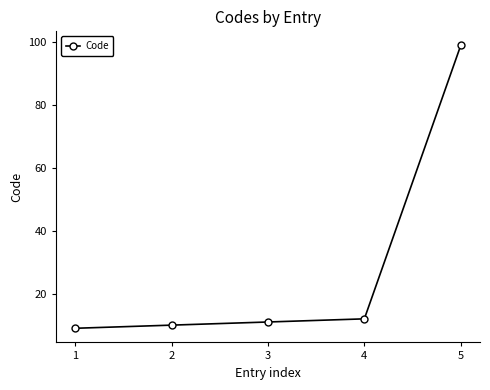

How many data points does each series have?

5